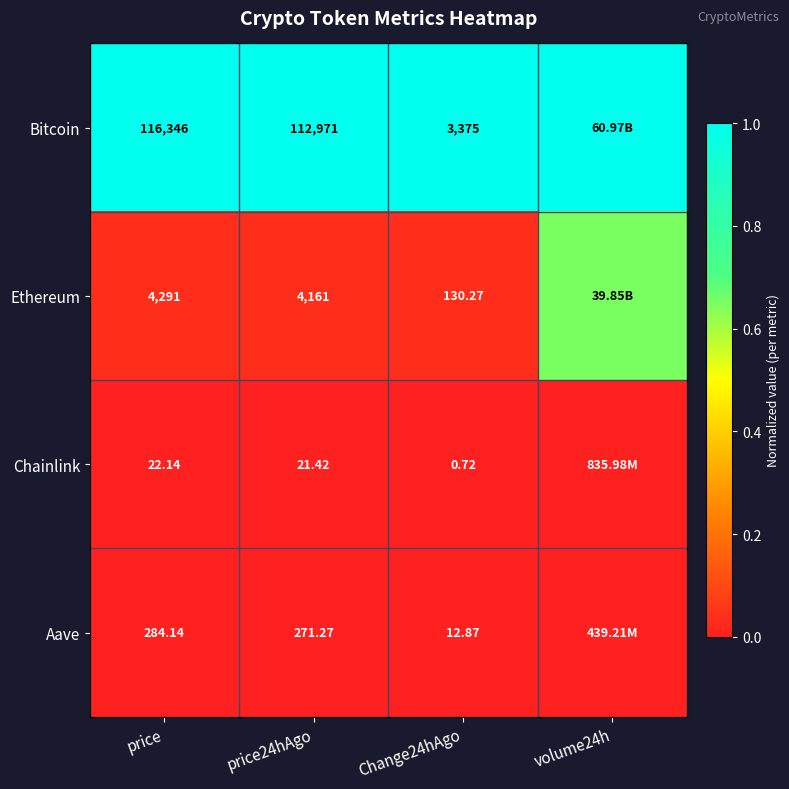

Rank the series at price24hAgo from lowest to highest value.

Chainlink, Aave, Ethereum, Bitcoin